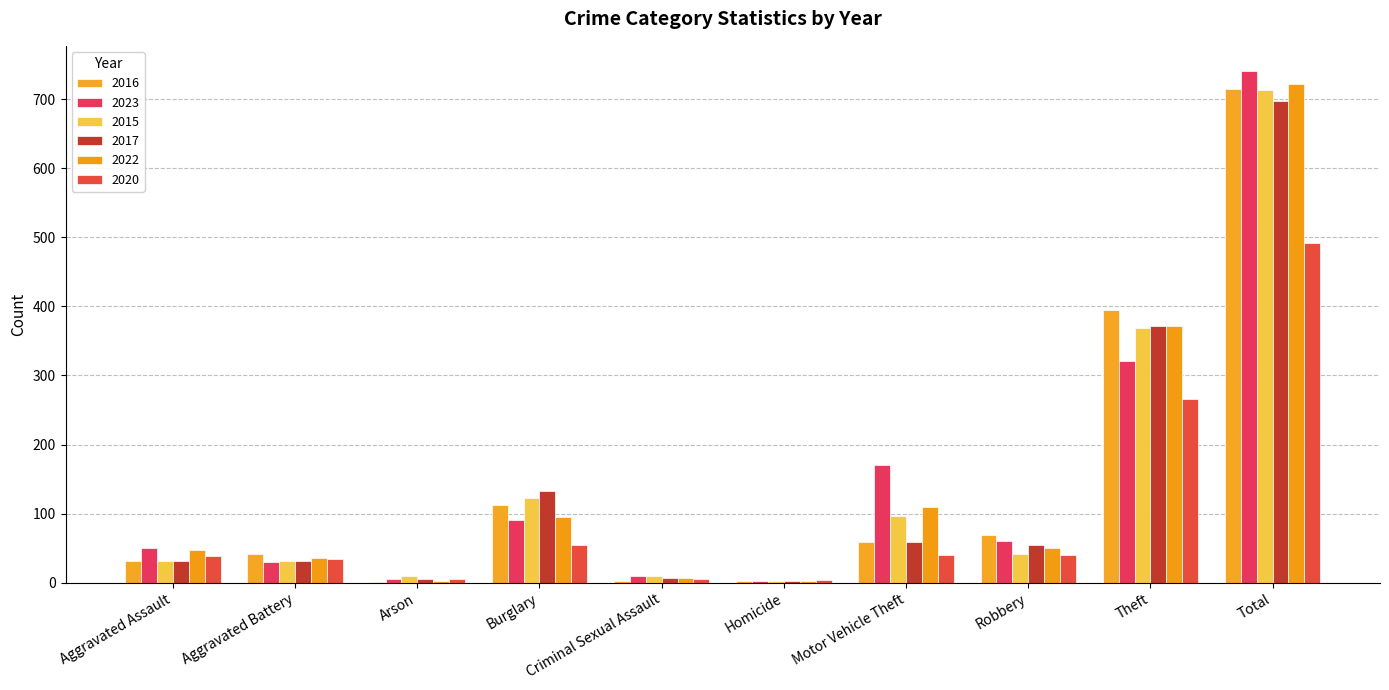

Is the value of 2023 at Homicide greater than the value of 2017 at Criminal Sexual Assault?

No